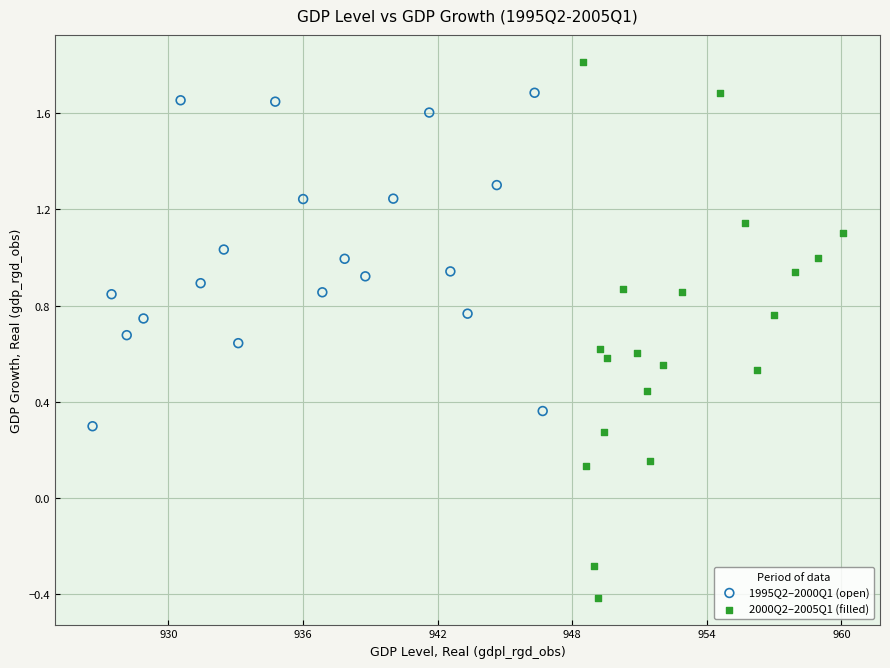

Which series contains the highest Y value?

2000Q2–2005Q1 (filled)